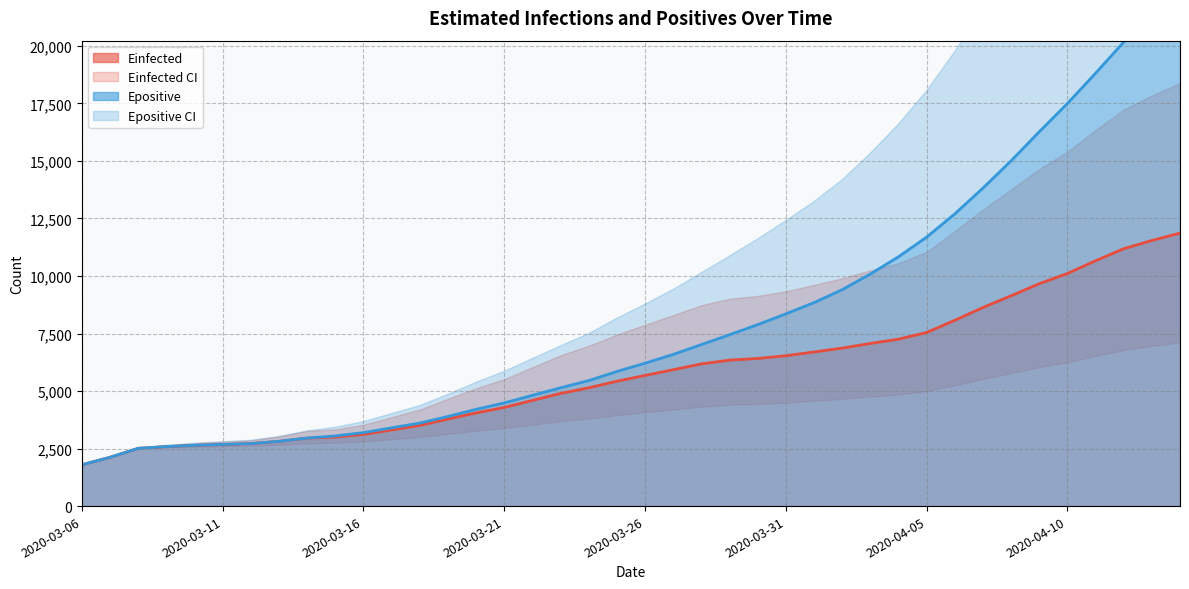

True or false: Einfected and Epositive_U cross at least once.

False